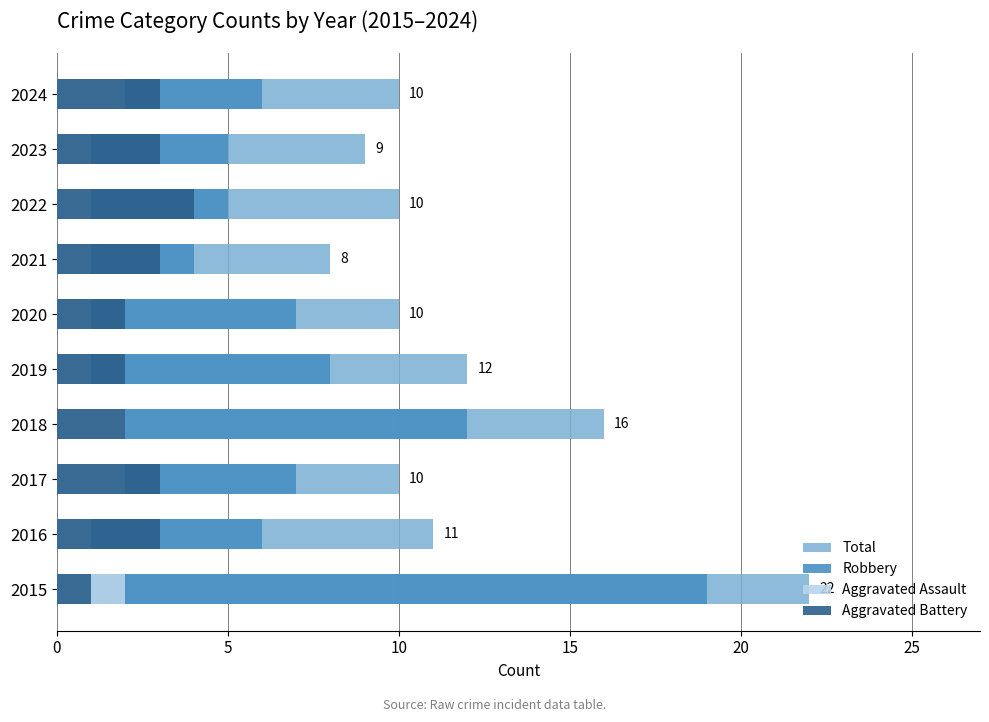

Reading right to left, transcribe all the data shown in this chart.

Total: 10	9	10	8	10	12	16	10	11	22
Robbery: 6	5	5	4	7	8	12	7	6	19
Aggravated Assault: 2	1	1	1	1	1	2	2	1	2
Aggravated Battery: 3	3	4	3	2	2	2	3	3	1